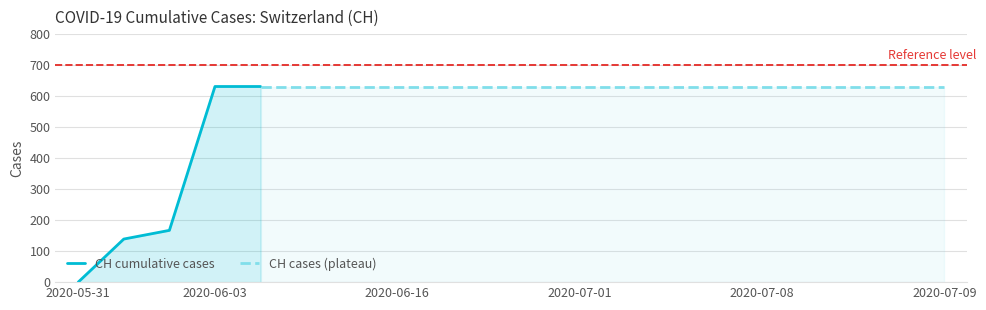

What is the difference between the second highest and minimum values?

631